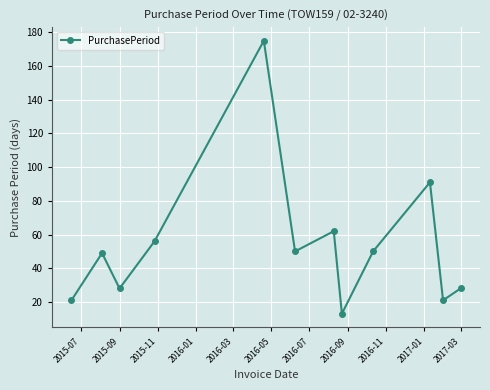

What is the value of the 2nd point from the left?

49